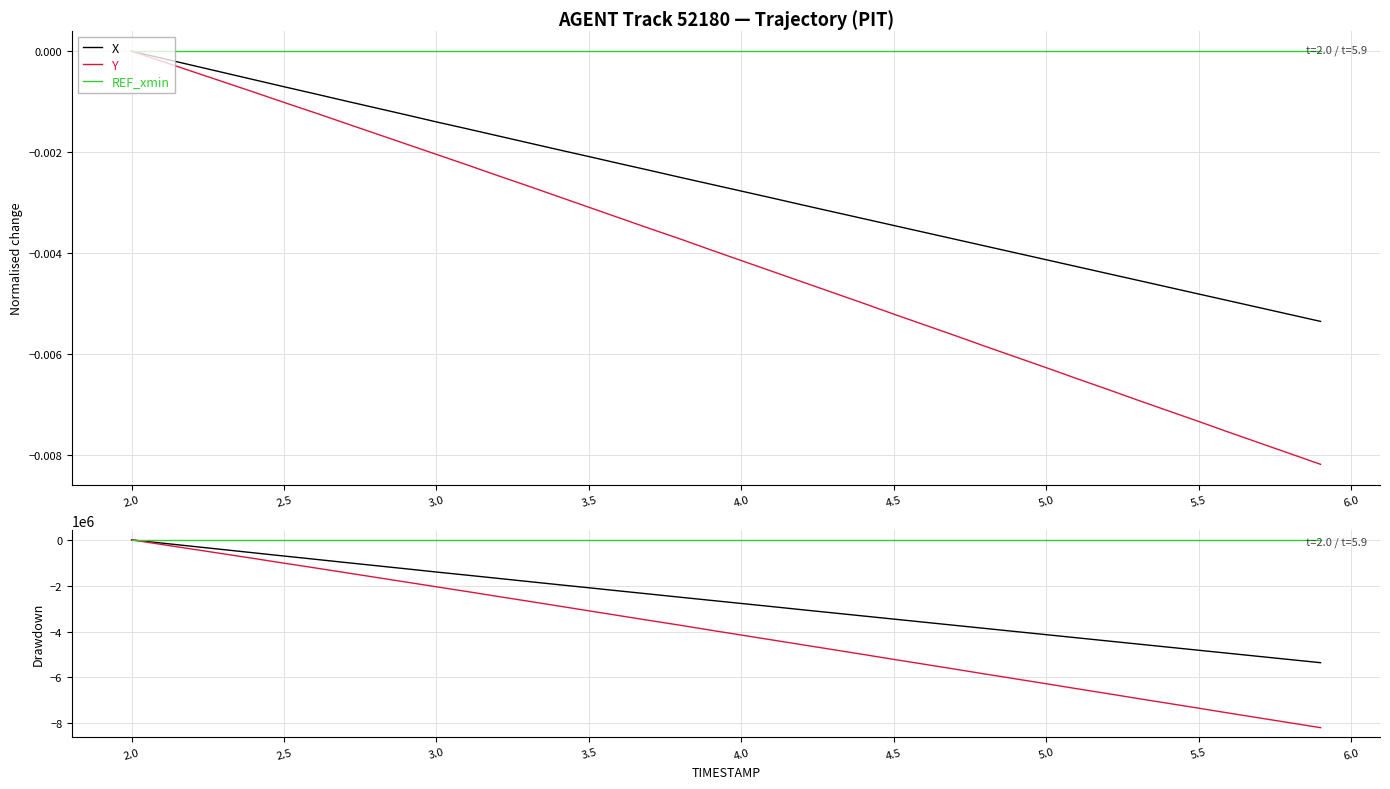

What is the difference between the highest and lowest values at 3.5?

3094958.5